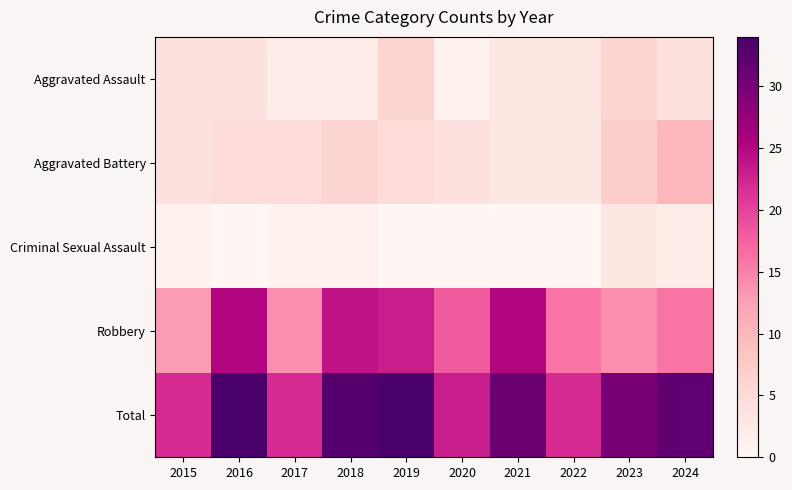

Which series has the widest spread of values?

Robbery